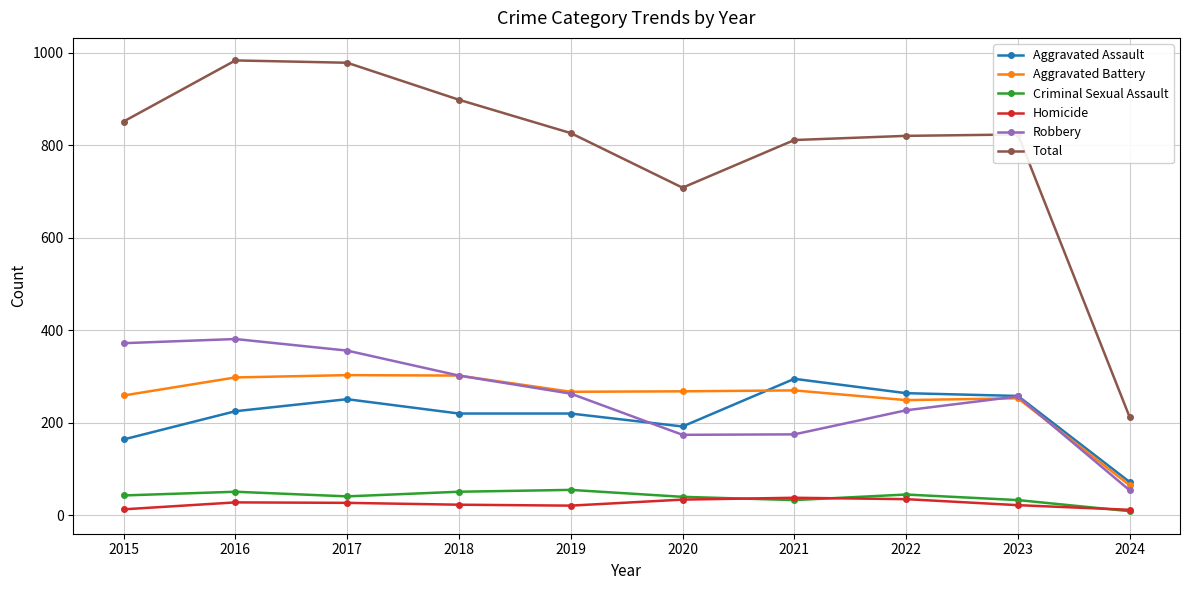

Where does the Total series first go above 826?

2015